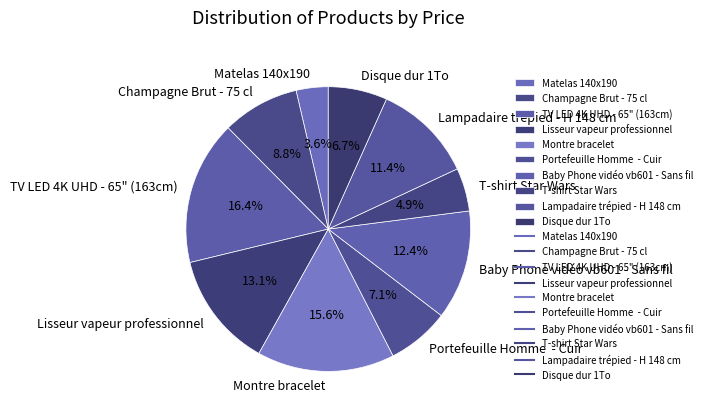

Between Lisseur vapeur professionnel and Baby Phone vidéo vb601 - Sans fil, which is larger?

Lisseur vapeur professionnel